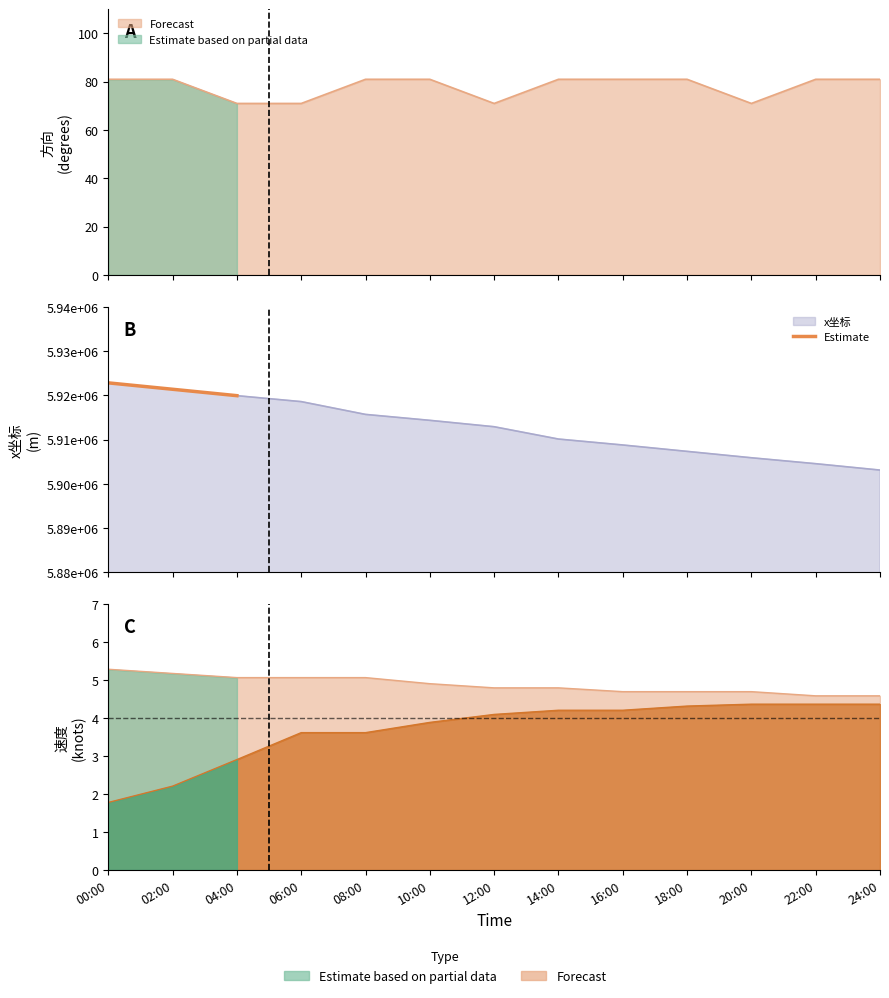

The value at 02:00 is 9867126.8. True or false?

False